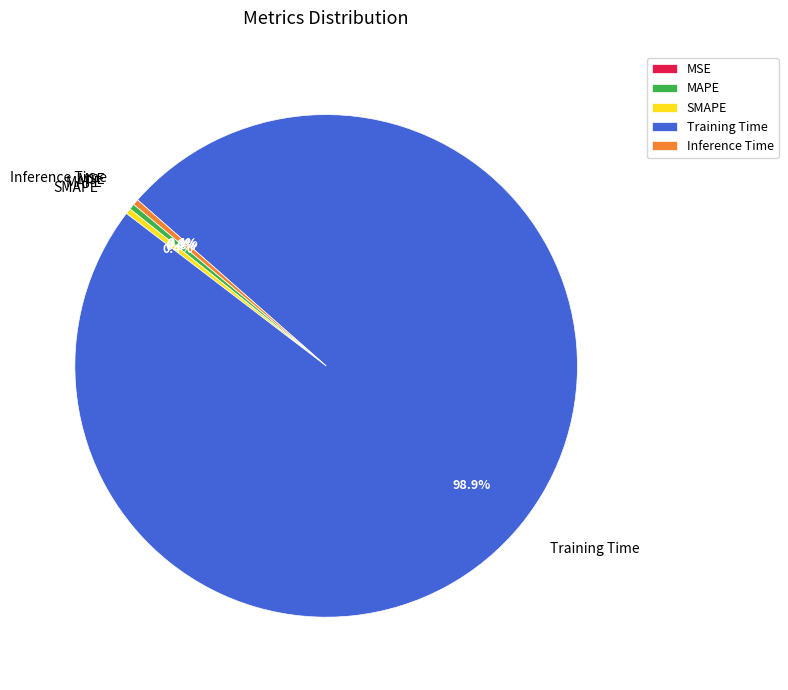

Which slice is the largest?

Training Time